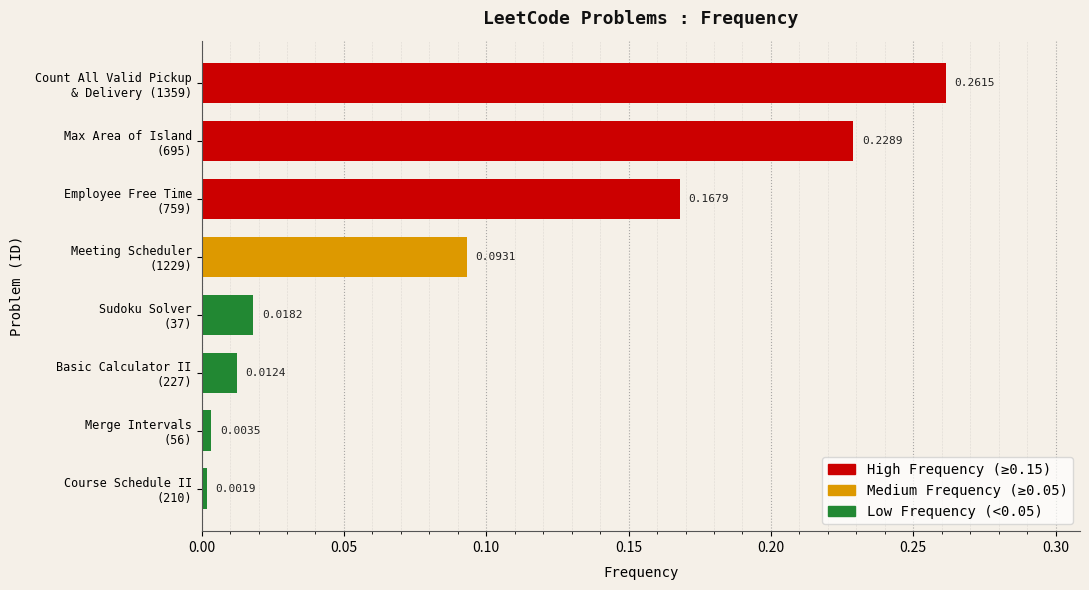

What is the sum of all values?

0.8